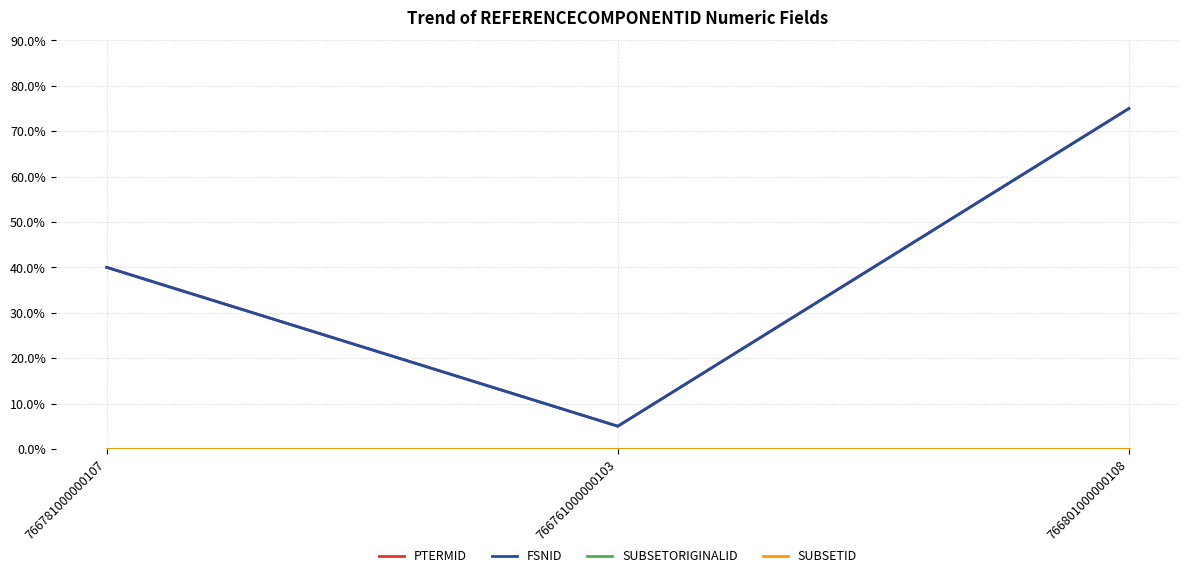

Is the value of SUBSETID at 766781000000107 greater than the value of PTERMID at 766781000000107?

No